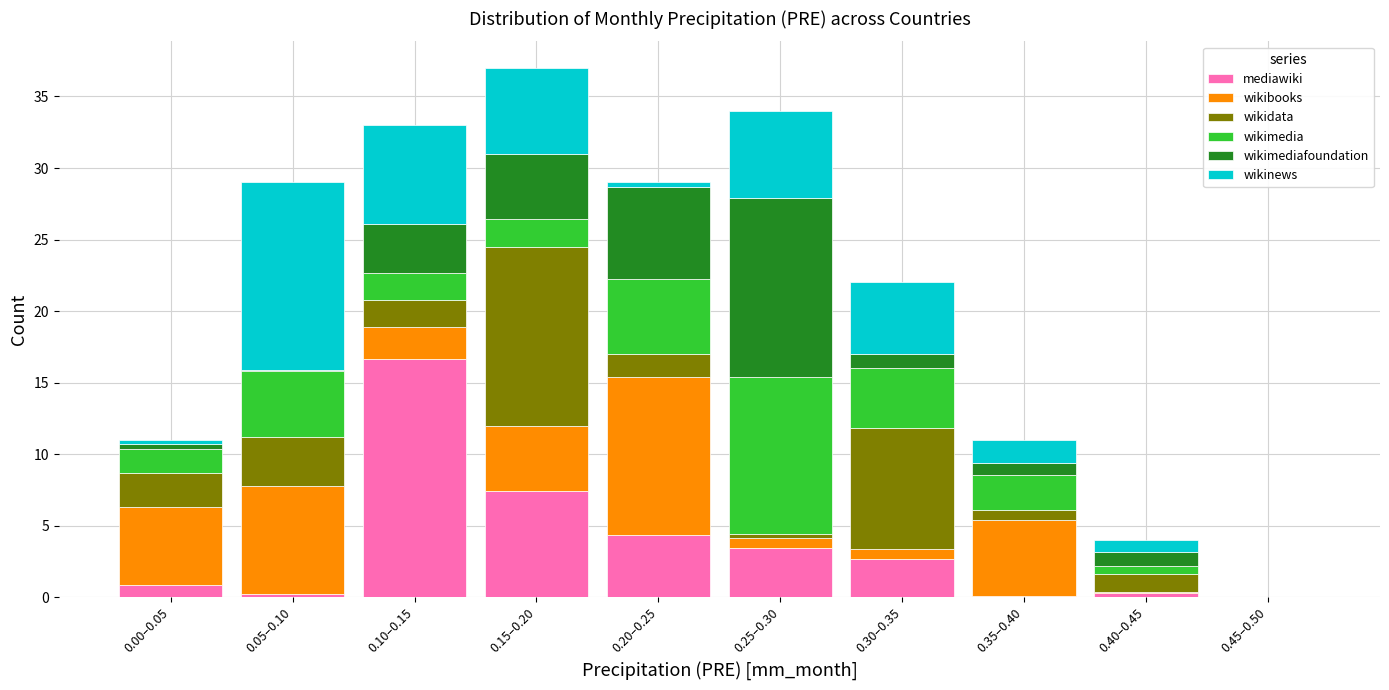

What is the maximum value for mediawiki?

16.7